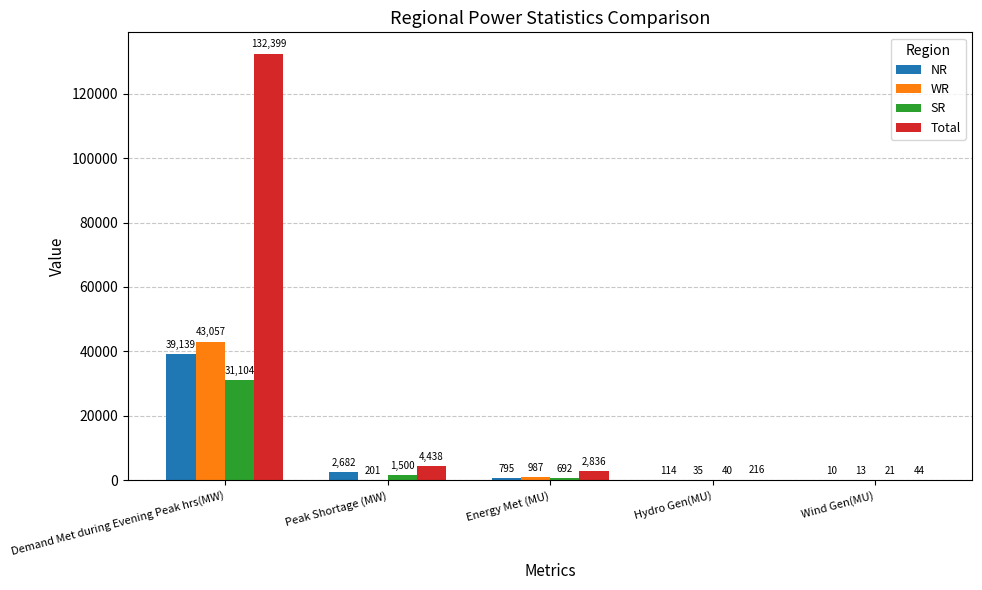

Reading left to right, list all the values displayed in this chart.

NR: Demand Met during Evening Peak hrs(MW)=39139	Peak Shortage (MW)=2682	Energy Met (MU)=795	Hydro Gen(MU)=114	Wind Gen(MU)=10
WR: Demand Met during Evening Peak hrs(MW)=43057	Peak Shortage (MW)=201	Energy Met (MU)=987	Hydro Gen(MU)=35	Wind Gen(MU)=13
SR: Demand Met during Evening Peak hrs(MW)=31104	Peak Shortage (MW)=1500	Energy Met (MU)=692	Hydro Gen(MU)=40	Wind Gen(MU)=21
Total: Demand Met during Evening Peak hrs(MW)=132399	Peak Shortage (MW)=4438	Energy Met (MU)=2836	Hydro Gen(MU)=216	Wind Gen(MU)=44